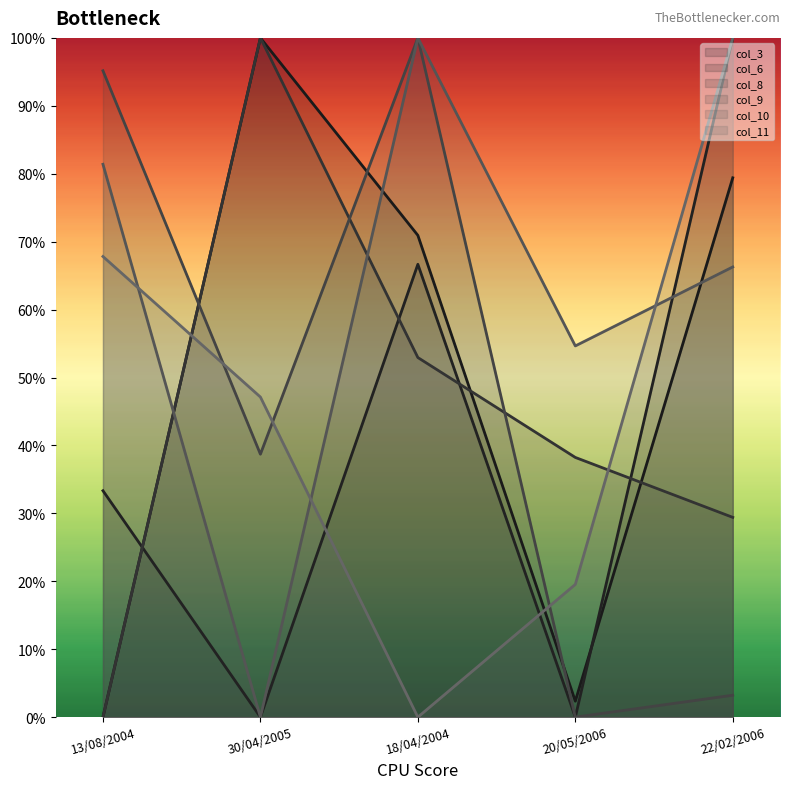

Which series ends up on top after the final intersection of col_10 and col_11?

col_11